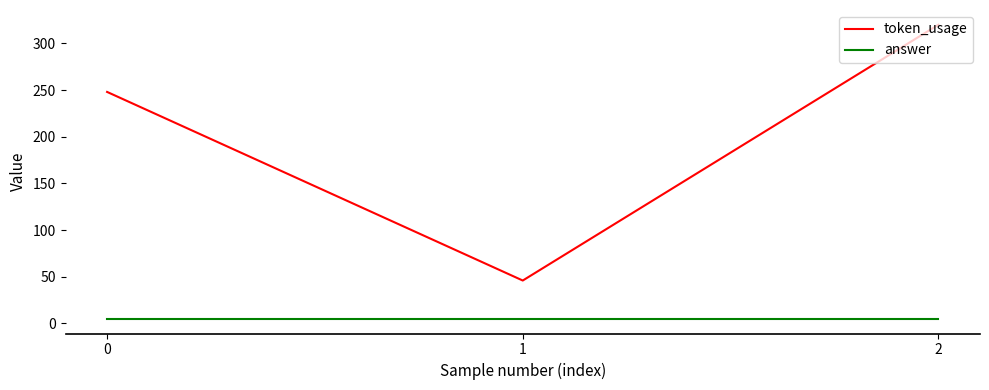

What is the average value of the token_usage series?

205